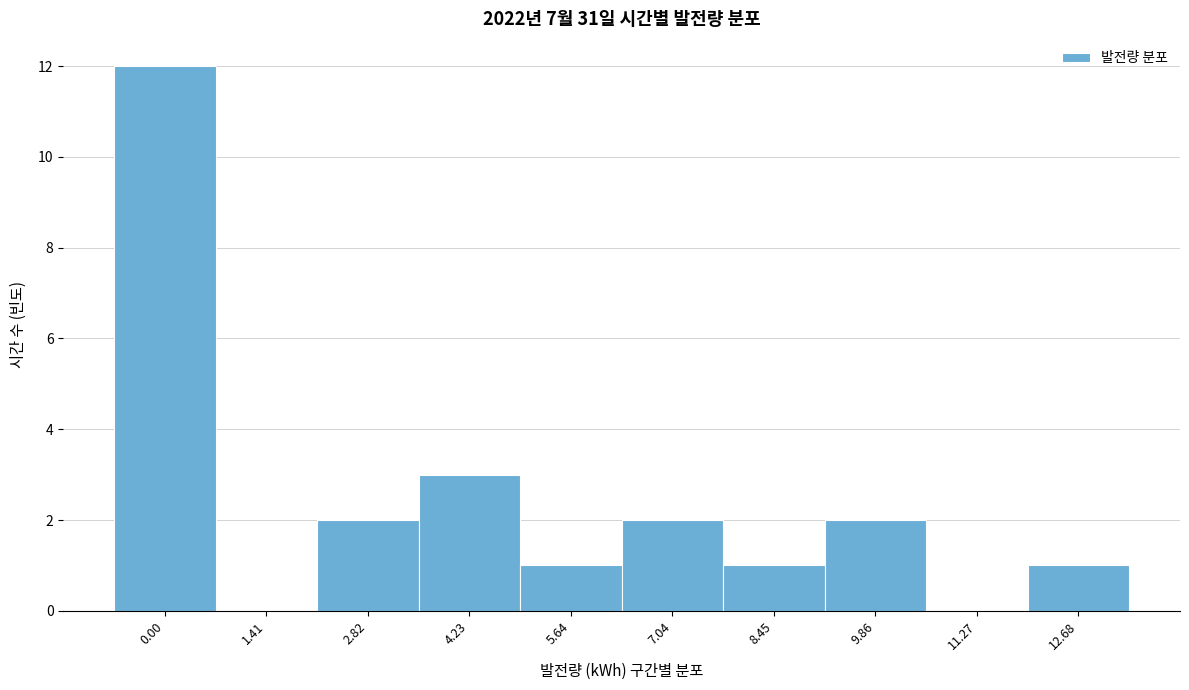

Reading left to right, extract all data points from this chart.

0.00=12	1.41=0	2.82=2	4.23=3	5.64=1	7.04=2	8.45=1	9.86=2	11.27=0	12.68=1